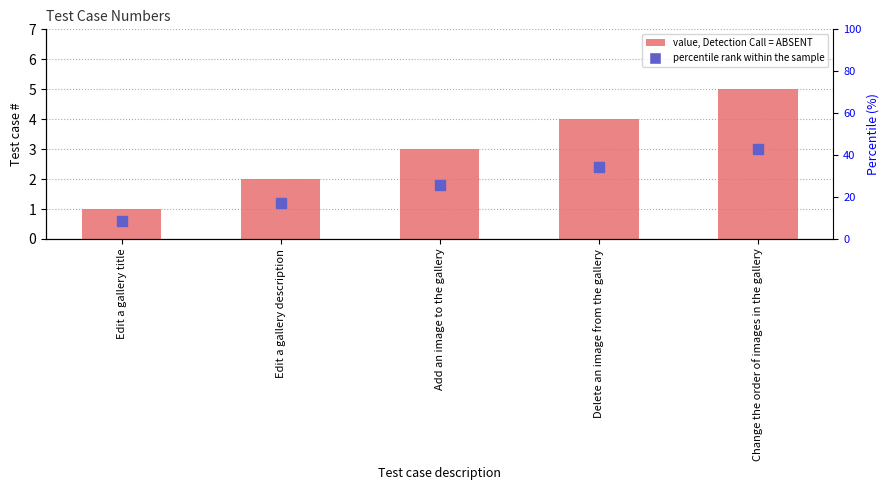

What is the value of the 1st bar from the left?

1